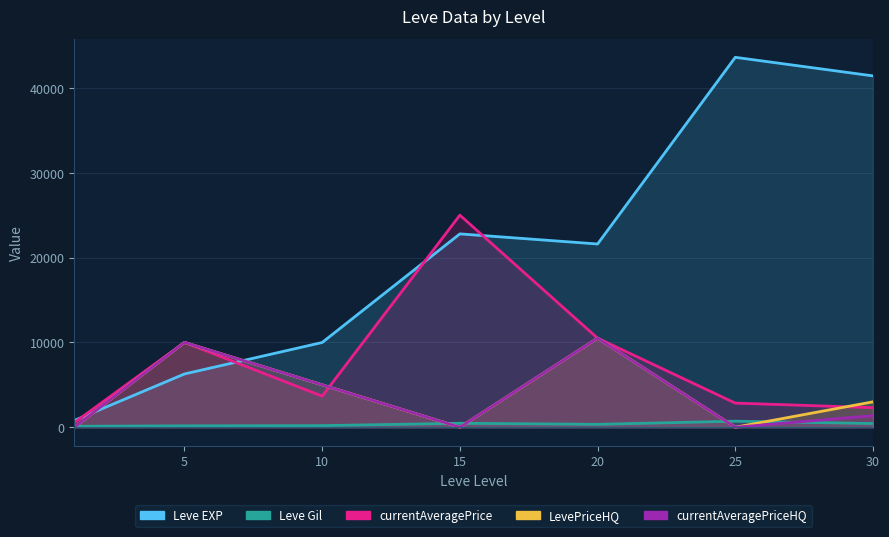

True or false: currentAveragePriceHQ has more than 1 points higher than both neighbors.

True